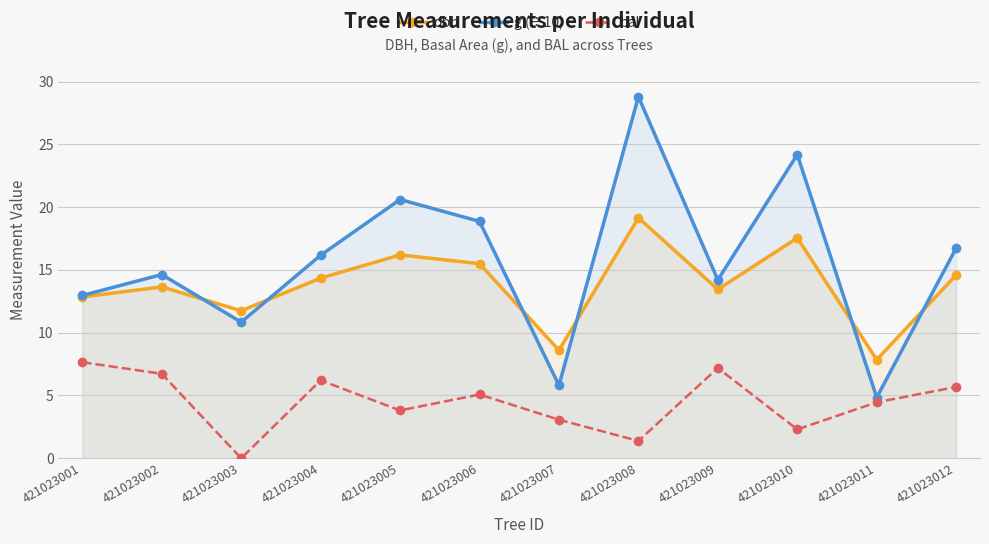

What is the sum of all dbh values?

165.5